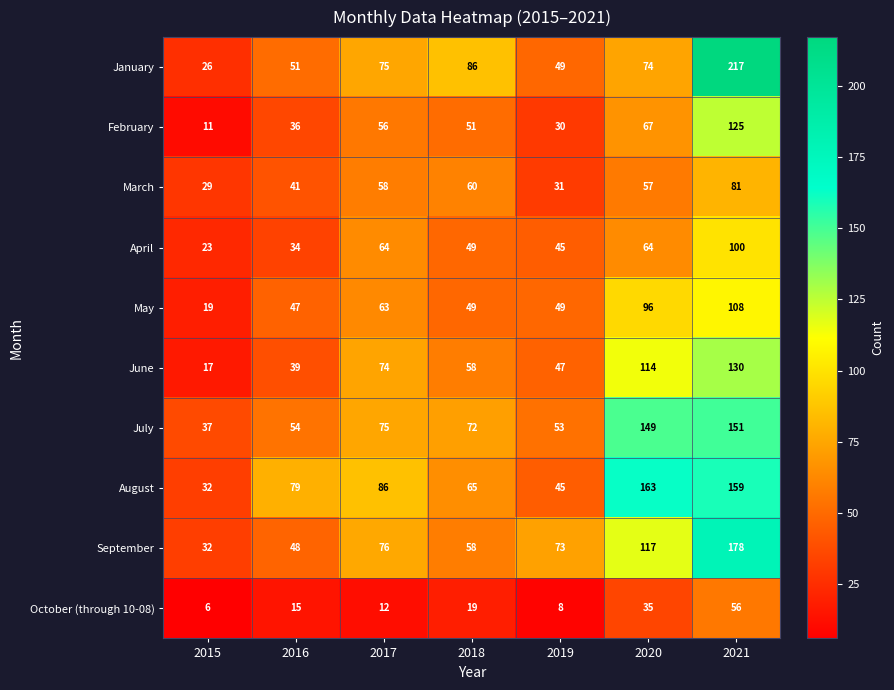

What is the highest value of the September series?

178